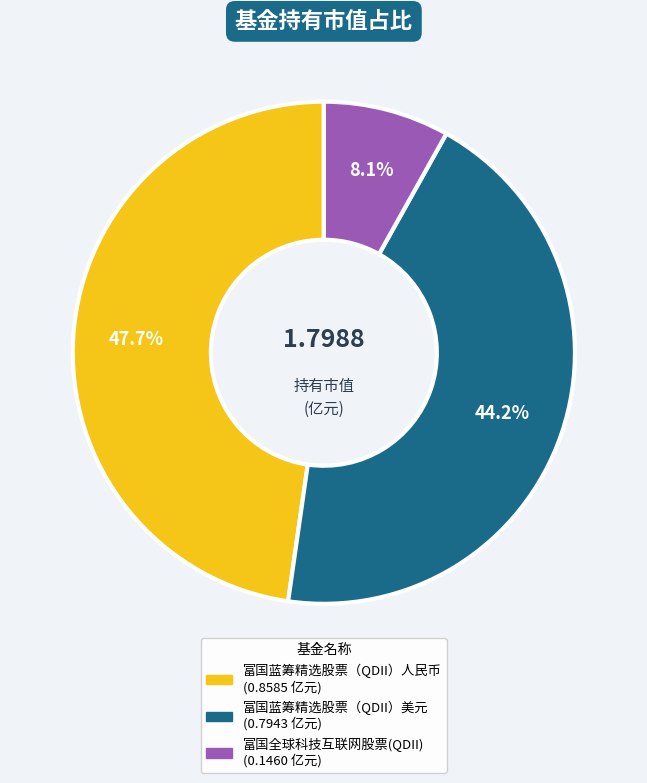

Does 富国全球科技互联网股票(QDII) account for over 50% of the chart?

No